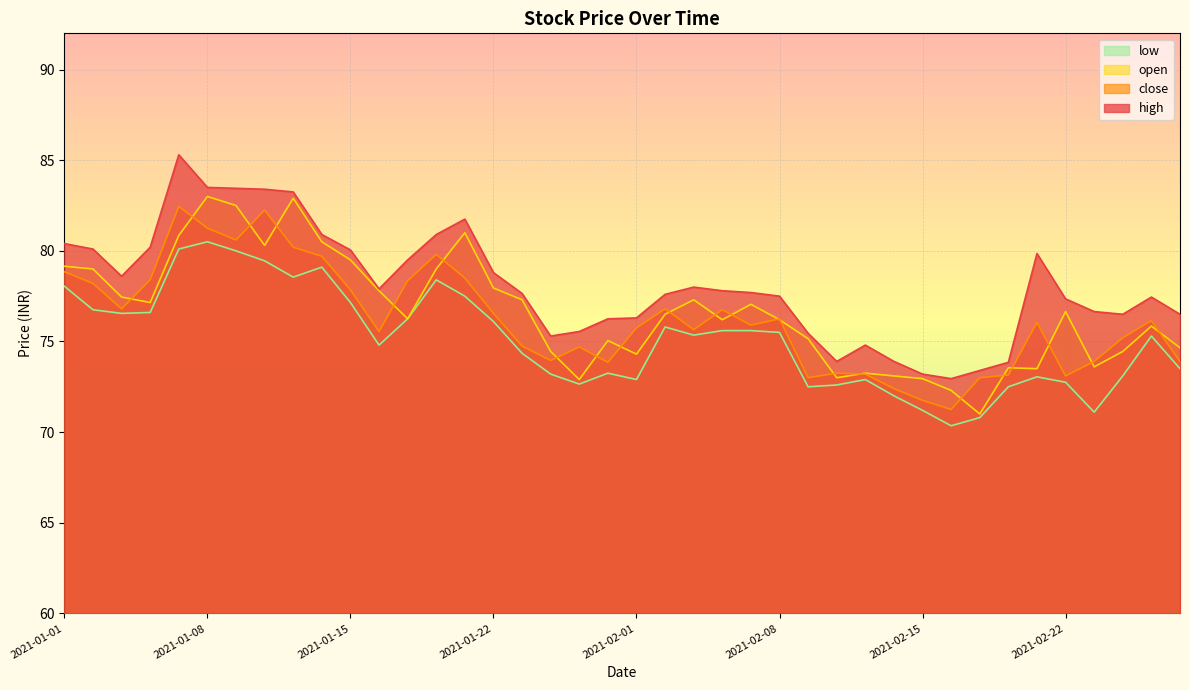

Reading right to left, list all the values displayed in this chart.

close: 73.9	76.2	75.2	73.9	73.1	76.0	73.2	73.0	71.2	71.8	72.4	73.2	73.2	73.0	76.2	75.9	76.8	75.7	76.8	75.8	73.8	74.7	74.0	74.8	76.5	78.5	79.8	78.3	75.5	77.8	79.7	80.2	82.2	80.6	81.2	82.5	78.4	76.8	78.2	78.8
open: 74.7	75.8	74.5	73.6	76.7	73.5	73.5	71.0	72.3	73.0	73.1	73.2	73.0	75.2	76.2	77.0	76.2	77.3	76.5	74.3	75.0	72.9	74.5	77.3	78.0	81.0	79.0	76.2	77.8	79.5	80.5	82.9	80.3	82.5	83.0	80.8	77.2	77.5	79.0	79.2
high: 76.5	77.5	76.5	76.7	77.3	79.8	73.8	73.4	73.0	73.2	73.9	74.8	73.9	75.5	77.5	77.7	77.8	78.0	77.6	76.3	76.2	75.5	75.3	77.7	78.8	81.8	80.9	79.5	77.9	80.0	80.9	83.2	83.4	83.5	83.5	85.3	80.2	78.6	80.1	80.4
low: 73.5	75.3	73.1	71.1	72.8	73.0	72.5	70.8	70.3	71.2	72.0	72.9	72.6	72.5	75.5	75.6	75.6	75.3	75.8	72.9	73.2	72.7	73.2	74.3	76.1	77.5	78.4	76.2	74.8	77.2	79.1	78.5	79.5	80.0	80.5	80.1	76.6	76.5	76.8	78.0